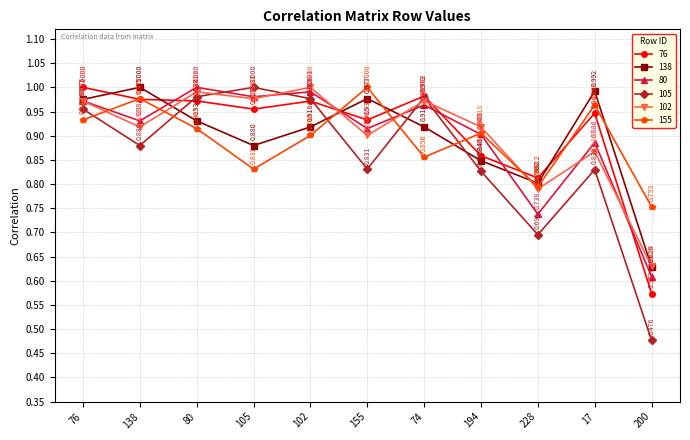

What is the average value of the 105 series?

0.9